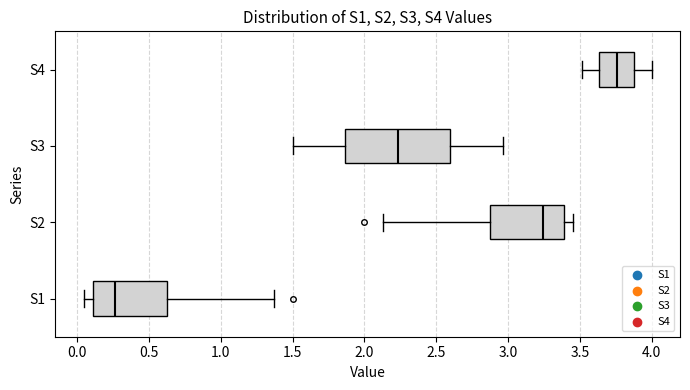

Where does the left whisker of the box for S2 end on the x-axis? The values are not printed on the chart, so give them approximately, as read against the axis.

2.15